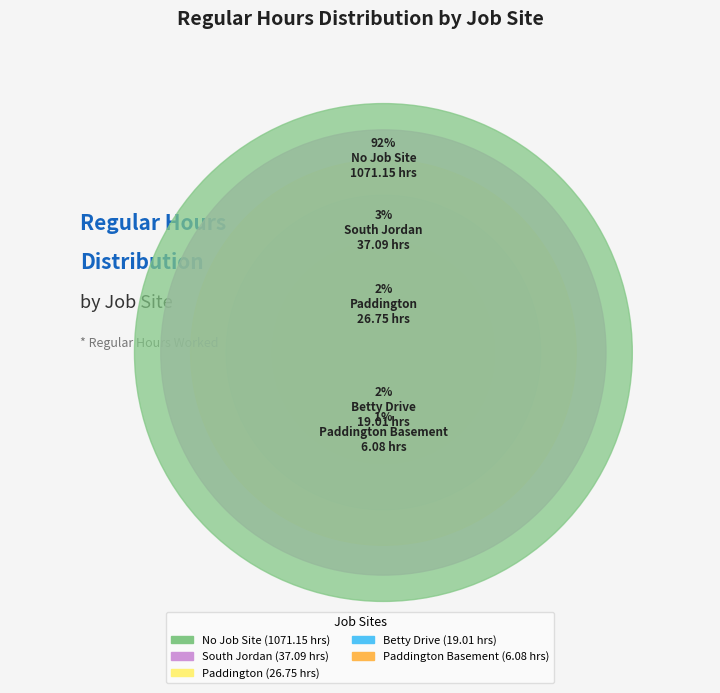

How much of the chart is everything except South Jordan?

96.8%